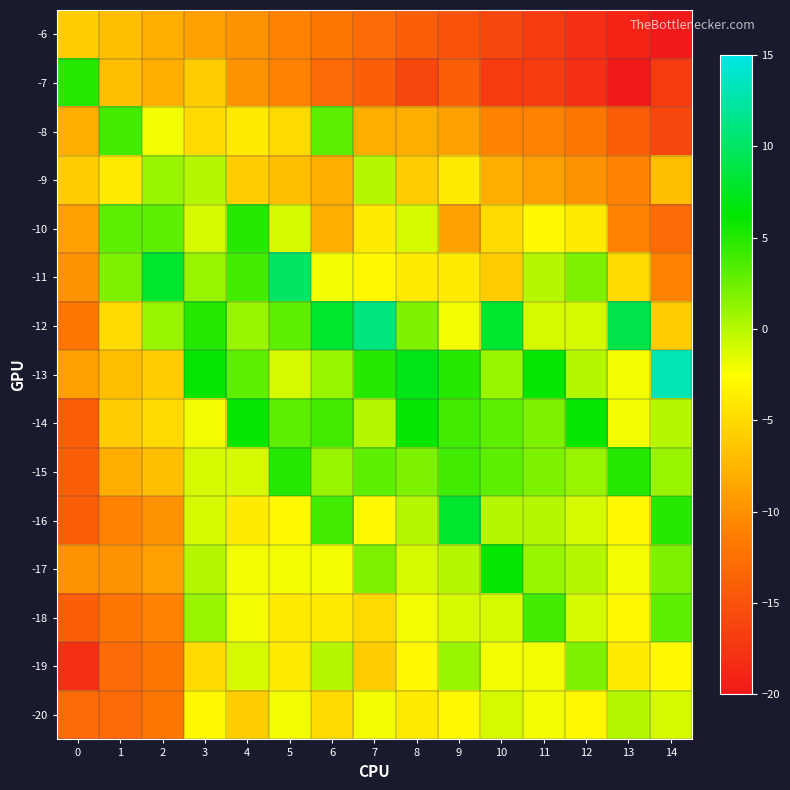

Reading left to right, what are all the values shown in this chart?

-6: 0=-6	1=-7	2=-8	3=-9	4=-10	5=-11	6=-12	7=-13	8=-14	9=-15	10=-16	11=-17	12=-18	13=-19	14=-20
-7: 0=5	1=-7	2=-8	3=-6	4=-10	5=-11	6=-13	7=-14	8=-16	9=-14	10=-17	11=-17	12=-18	13=-20	14=-17
-8: 0=-8	1=4	2=-2	3=-5	4=-4	5=-5	6=3	7=-8	8=-8	9=-9	10=-11	11=-11	12=-12	13=-14	14=-16
-9: 0=-6	1=-4	2=1	3=0	4=-6	5=-7	6=-8	7=0	8=-6	9=-4	10=-8	11=-9	12=-10	13=-11	14=-7
-10: 0=-9	1=3	2=3	3=-1	4=5	5=-1	6=-8	7=-4	8=-1	9=-9	10=-5	11=-3	12=-4	13=-11	14=-13
-11: 0=-10	1=2	2=8	3=1	4=4	5=10	6=-2	7=-3	8=-4	9=-4	10=-6	11=0	12=2	13=-5	14=-11
-12: 0=-12	1=-5	2=1	3=5	4=1	5=3	6=8	7=11	8=2	9=-2	10=8	11=-1	12=-1	13=9	14=-6
-13: 0=-9	1=-7	2=-6	3=6	4=3	5=-1	6=1	7=5	8=7	9=5	10=1	11=6	12=0	13=-2	14=13
-14: 0=-14	1=-6	2=-5	3=-2	4=6	5=3	6=4	7=0	8=6	9=4	10=3	11=2	12=6	13=-2	14=0
-15: 0=-14	1=-8	2=-7	3=-1	4=-1	5=5	6=1	7=3	8=2	9=4	10=3	11=2	12=1	13=5	14=1
-16: 0=-14	1=-11	2=-10	3=-1	4=-4	5=-3	6=4	7=-3	8=0	9=8	10=0	11=0	12=-1	13=-3	14=5
-17: 0=-10	1=-10	2=-9	3=0	4=-2	5=-2	6=-2	7=2	8=-1	9=0	10=6	11=1	12=0	13=-2	14=2
-18: 0=-14	1=-12	2=-11	3=1	4=-2	5=-4	6=-4	7=-5	8=-2	9=-1	10=-1	11=4	12=-1	13=-3	14=3
-19: 0=-18	1=-13	2=-12	3=-5	4=-1	5=-4	6=0	7=-6	8=-3	9=1	10=-2	11=-2	12=2	13=-4	14=-3
-20: 0=-13	1=-13	2=-12	3=-3	4=-6	5=-2	6=-5	7=-2	8=-4	9=-3	10=-1	11=-2	12=-3	13=0	14=-1